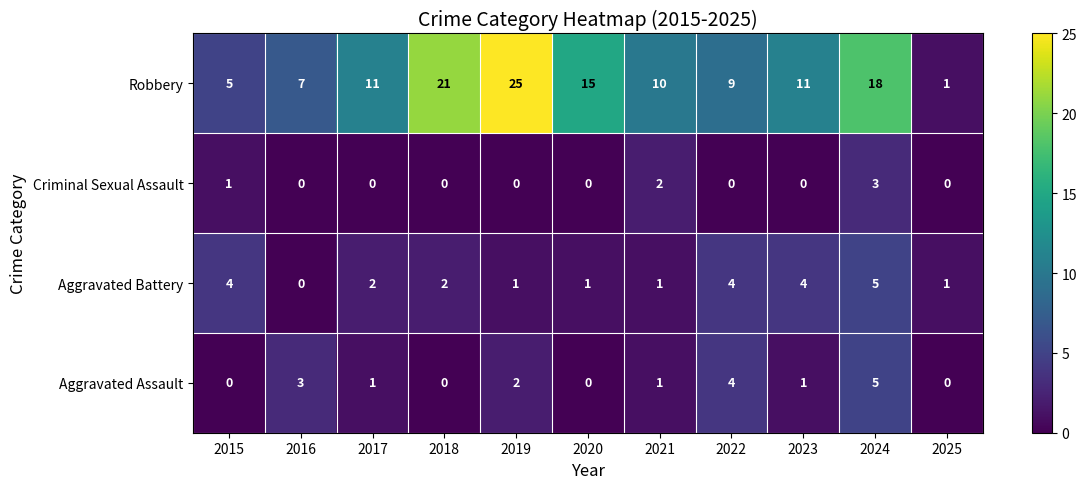

The Aggravated Assault series shows 2 at 2019. True or false?

True